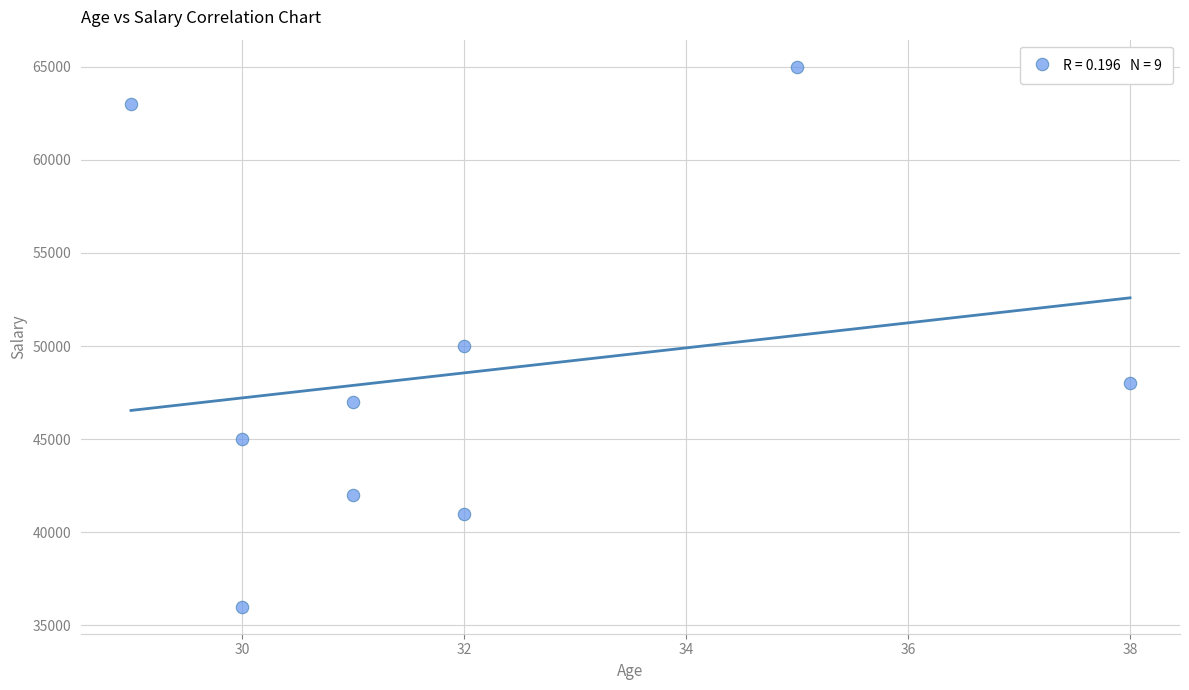

What is the range of X values (max minus min)?

9